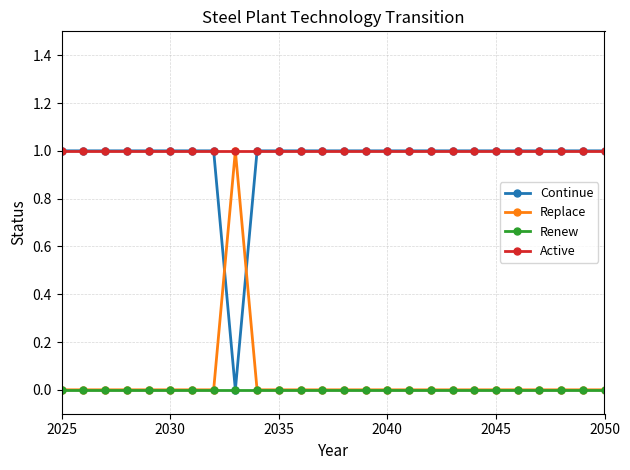

What are all the series names shown in the legend?

Continue, Replace, Renew, Active